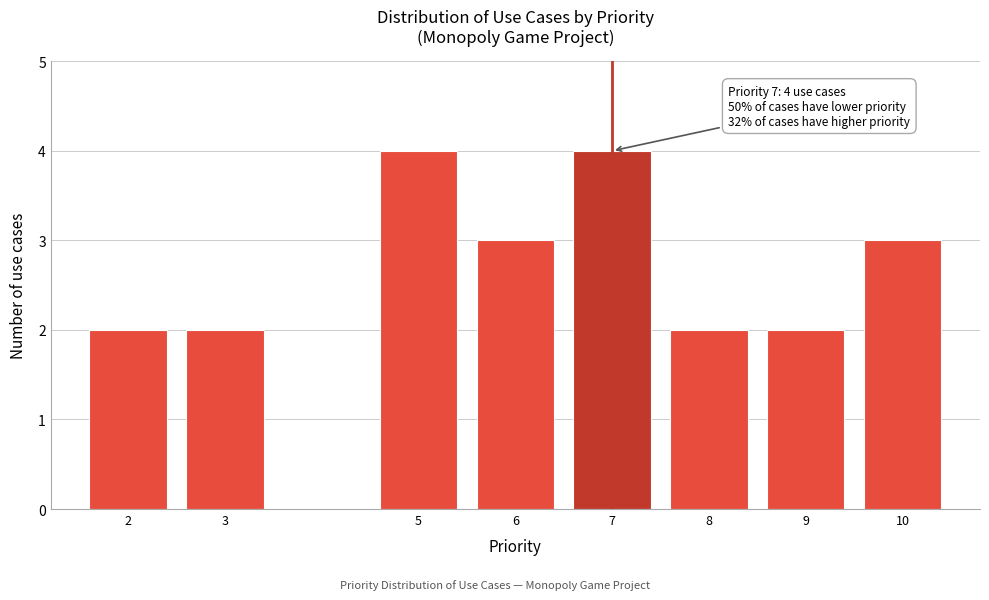

Reading left to right, list all the values displayed in this chart.

2=2	3=2	5=4	6=3	7=4	8=2	9=2	10=3